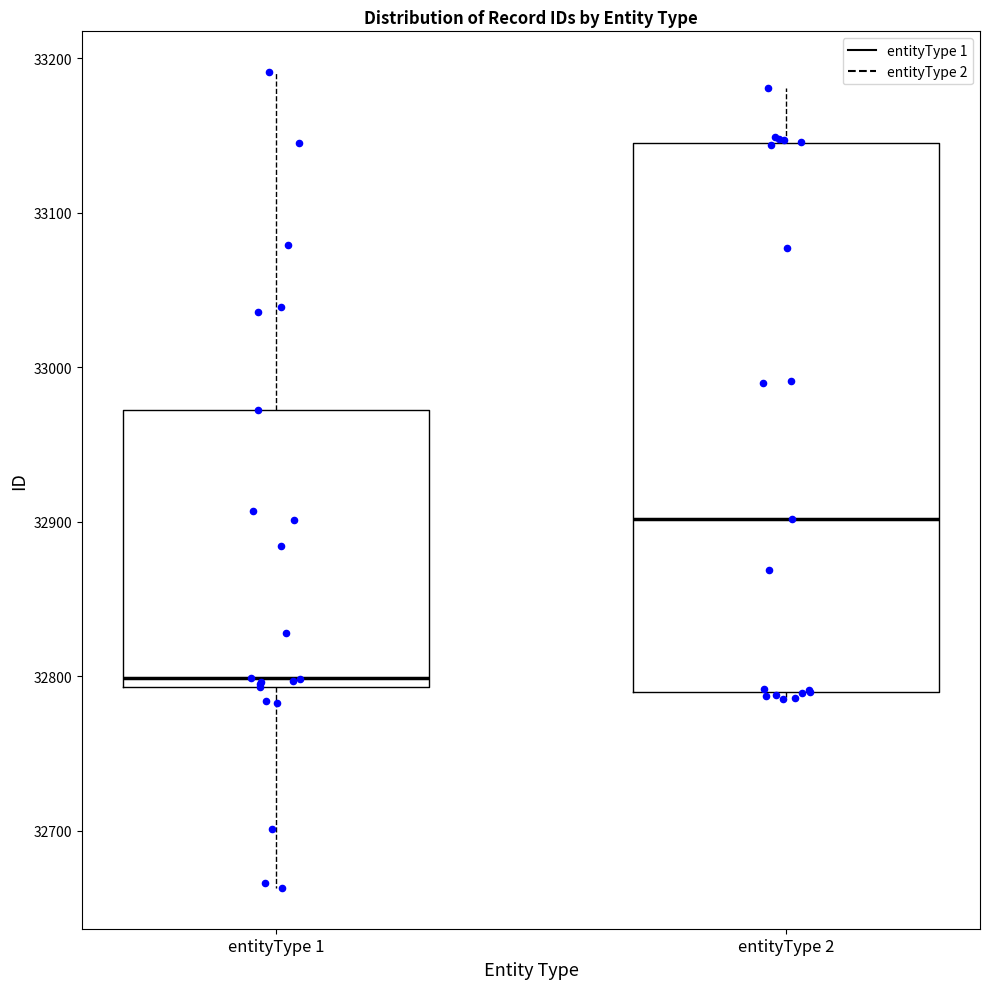

Reading left to right, read every box against the y-axis: the position of its median line, the range the box covers, and the ends of its whiskers. The values are not printed on the chart, so give them approximately, as read against the axis.

entityType 1: median 32800, box 32790 to 32970, whiskers 32660 to 33190
entityType 2: median 32900, box 32790 to 33150, whiskers 32790 (just below the box's lower edge) to 33180